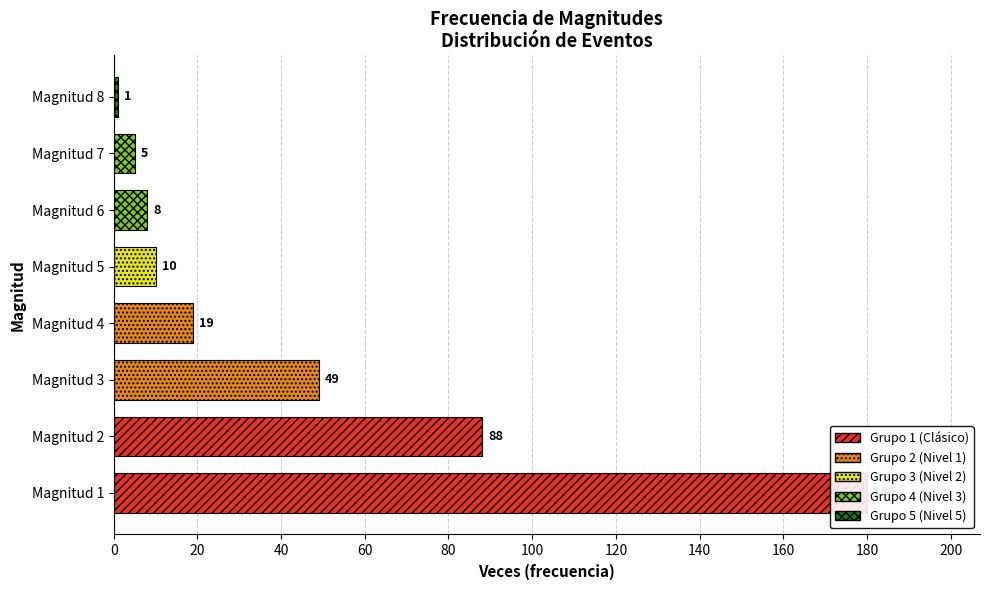

What is the greatest value displayed?

180